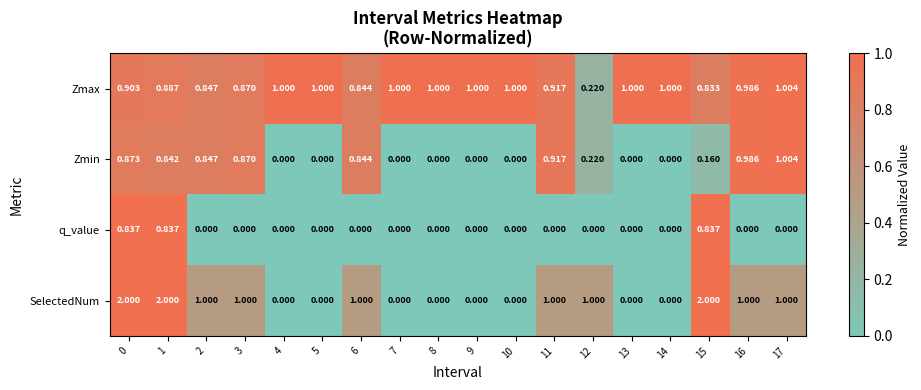

At 0, list the series in order from largest to smallest.

SelectedNum, Zmax, Zmin, q_value